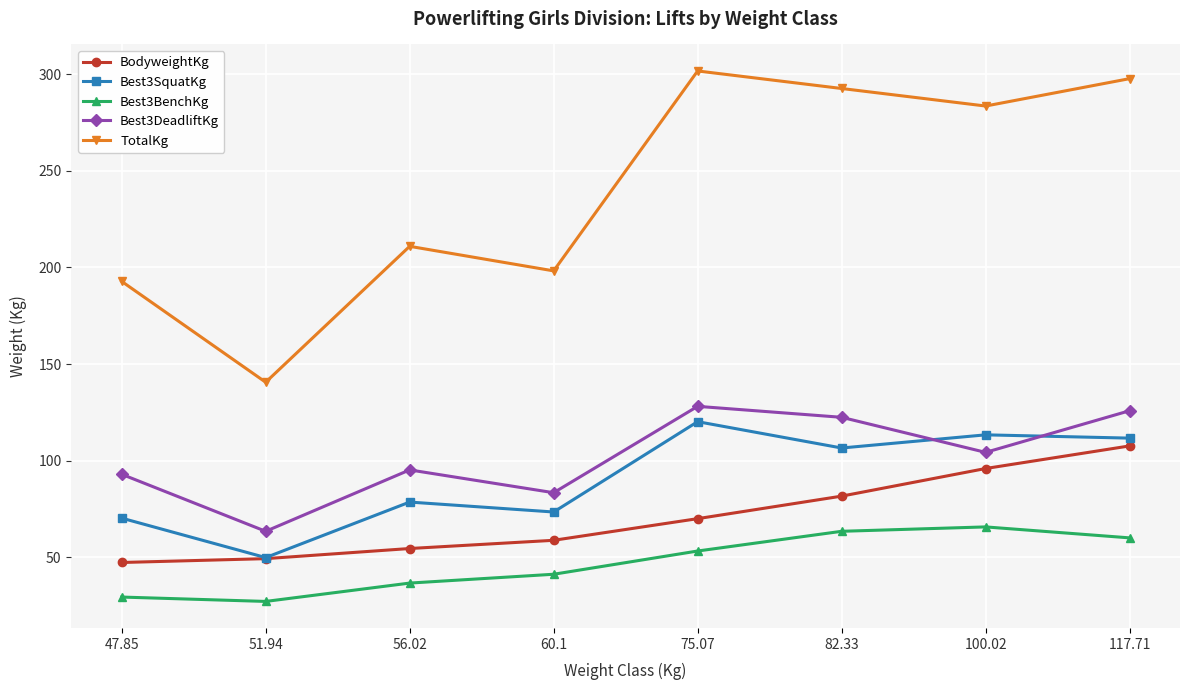

Rank the series at 47.85 from highest to lowest value.

TotalKg, Best3DeadliftKg, Best3SquatKg, BodyweightKg, Best3BenchKg